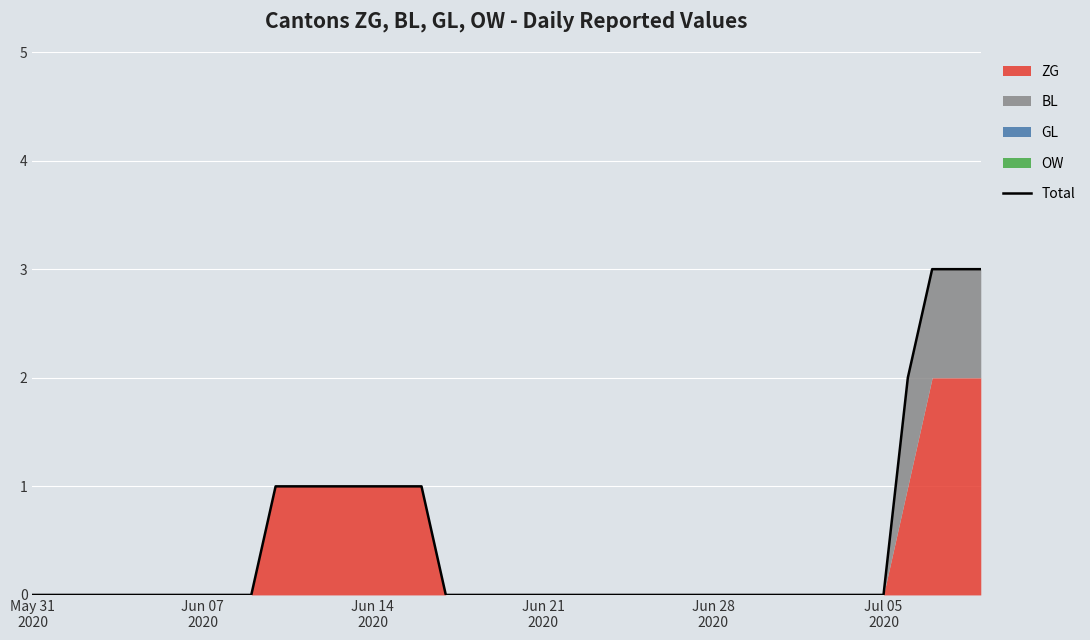

How many values are between 0 and 1?

36